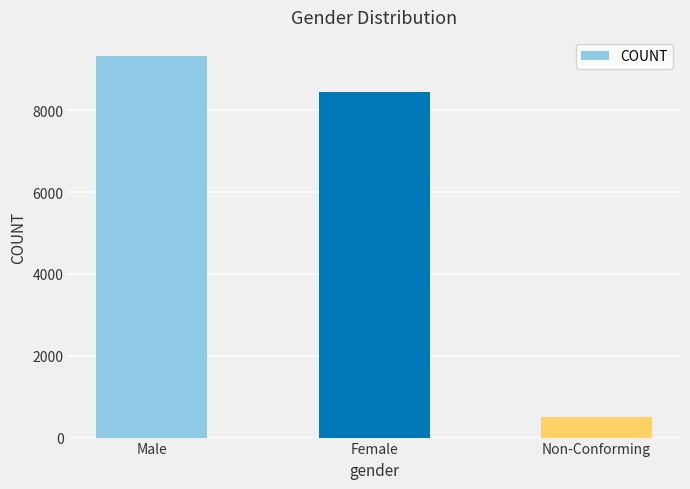

What is the change in value from Male to Female?

-873